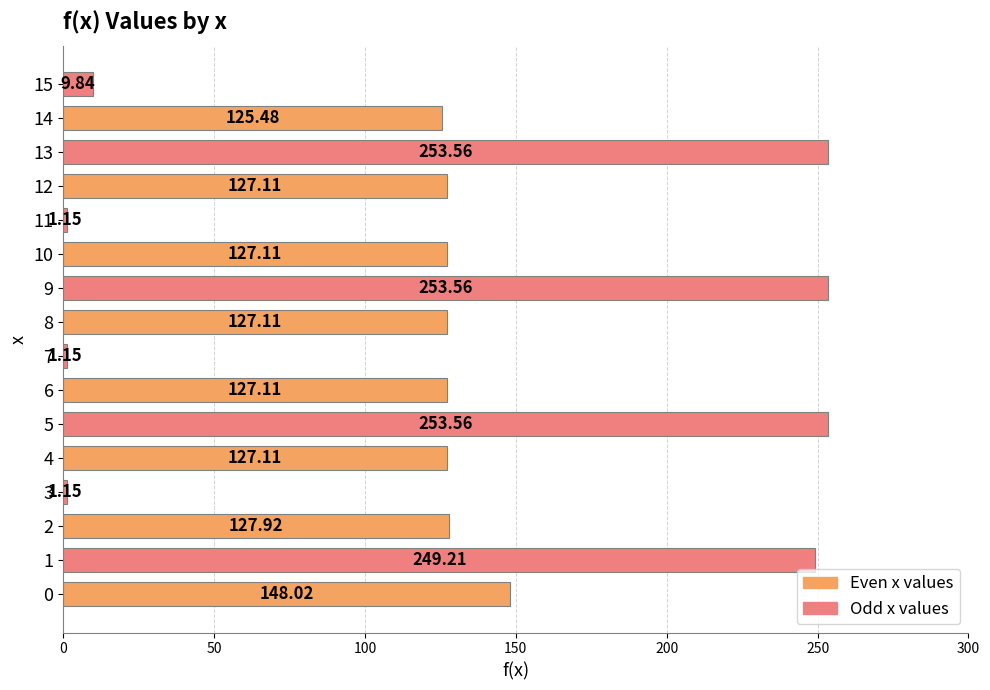

Approximately how many times larger is the value at 9 compared to 11?

220.5